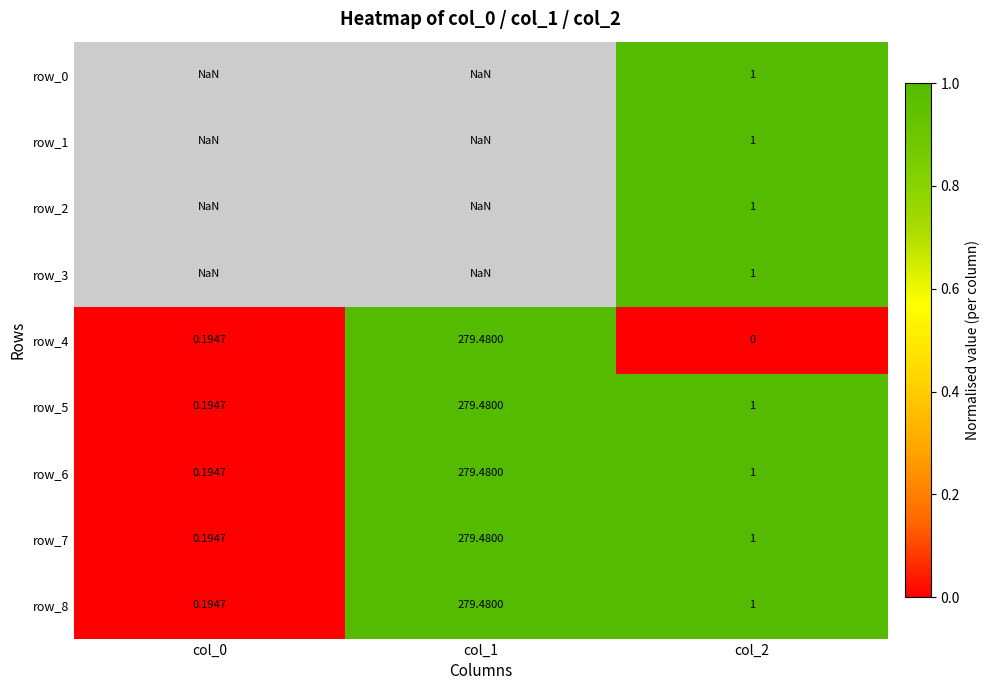

List the series in order of their peak value, lowest first.

row_0, row_1, row_2, row_3, row_4, row_5, row_6, row_7, row_8